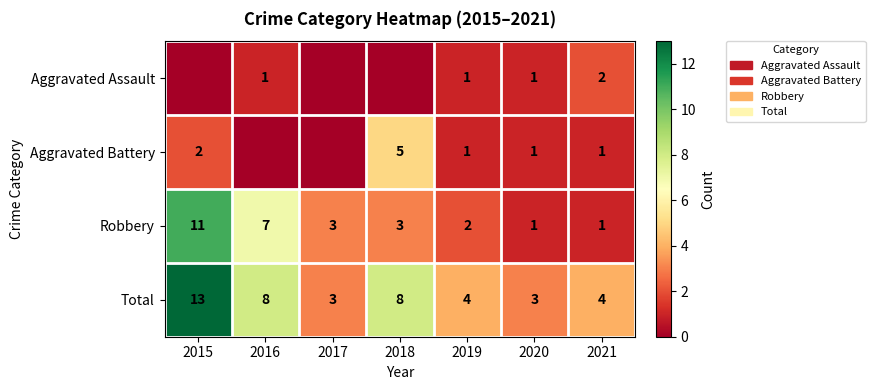

The Aggravated Assault series shows 1 at 2020. True or false?

True